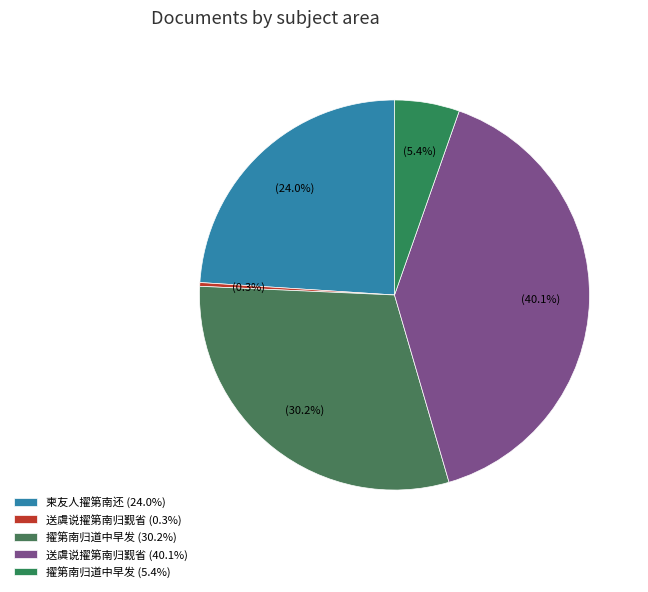

Count the number of slices in the pie.

5